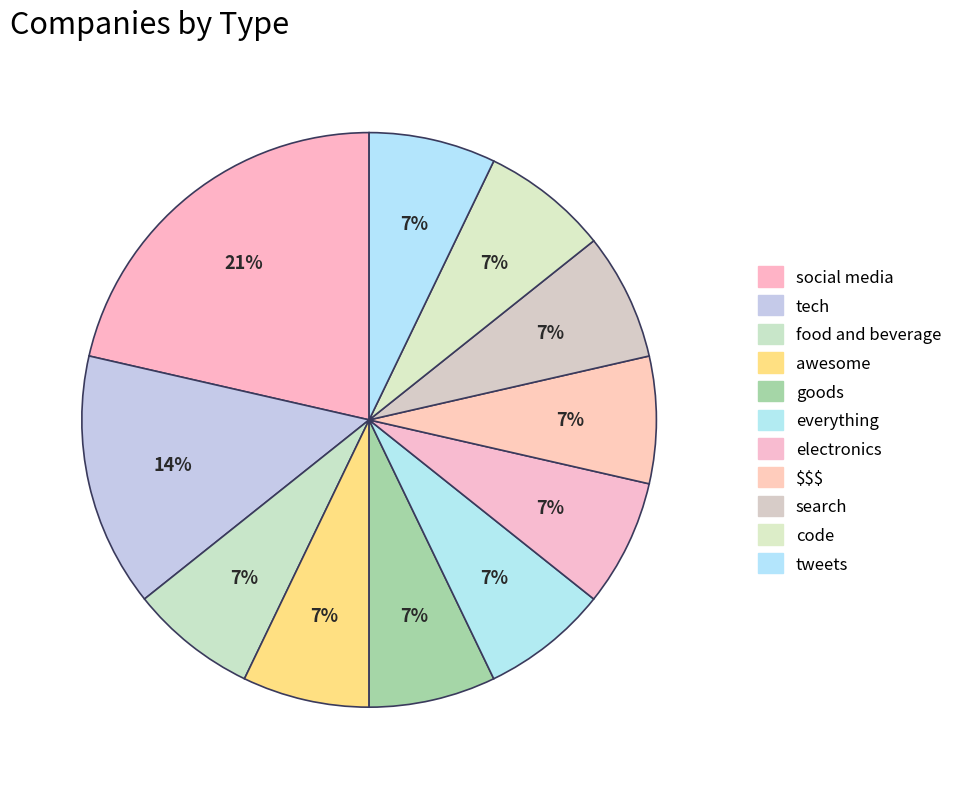

Count the number of slices in the pie.

11